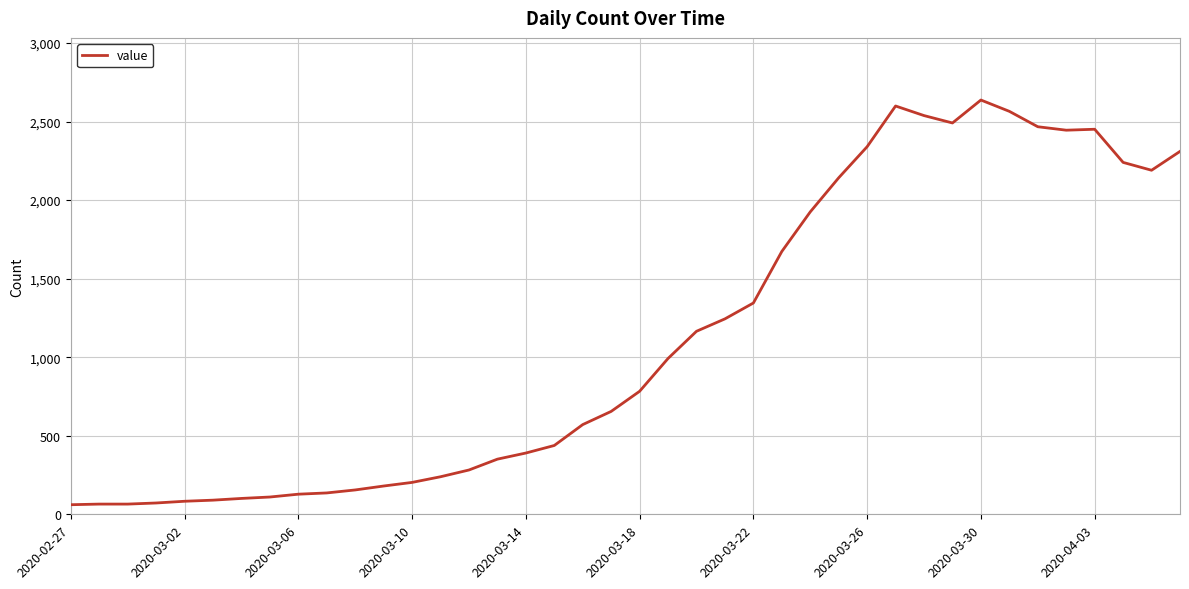

What is the greatest value displayed?

2637